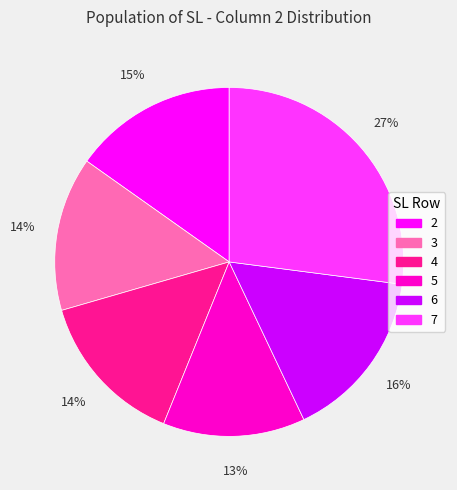

Combined, do 5 and 4 account for over 50%?

No